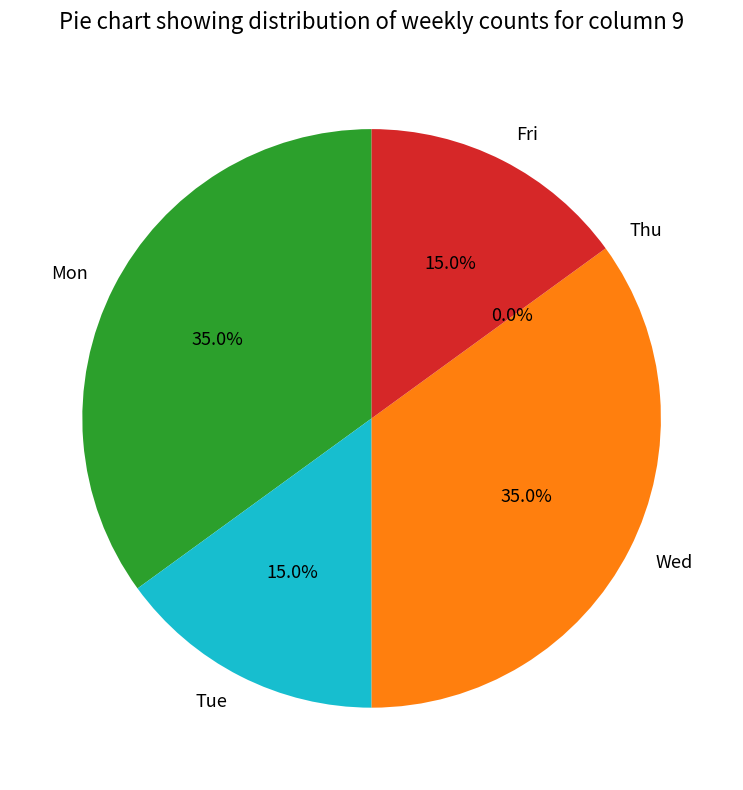

Does any single category account for the majority?

No